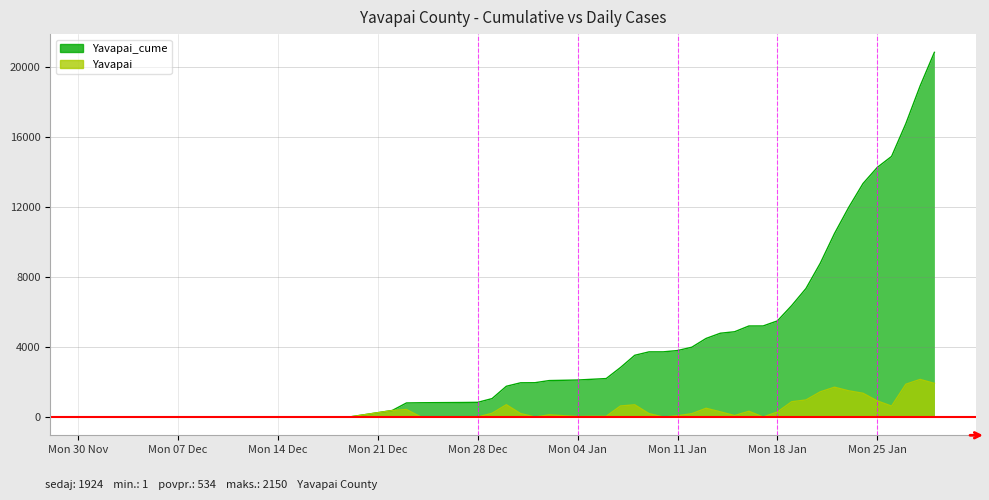

Which series has the largest total across all categories?

Yavapai_cume